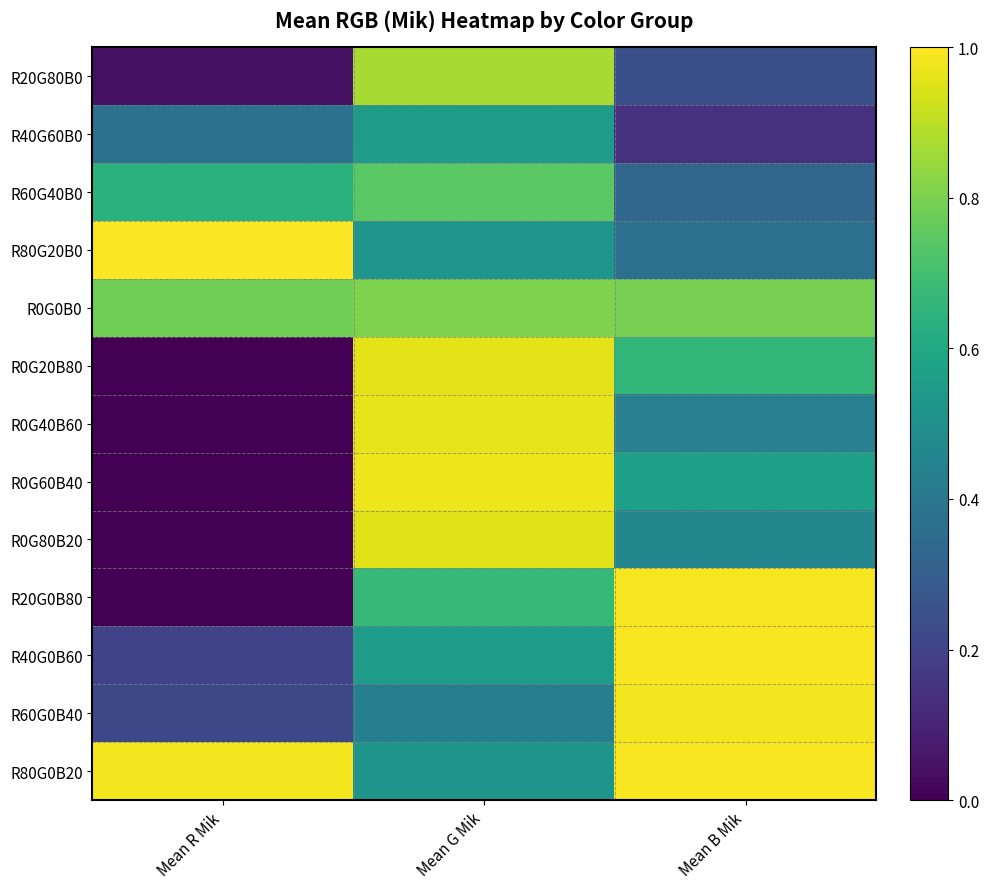

At how many categories does at least one series exceed 0?

3